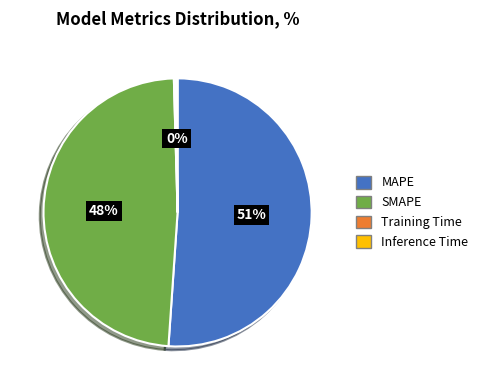

Is there a majority slice in this chart?

Yes